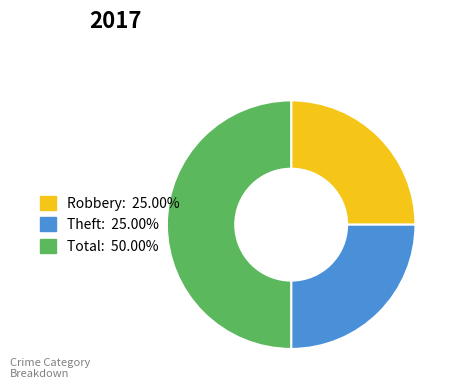

Do Total: 50.00% and Robbery: 25.00% together represent more than half of the pie?

Yes